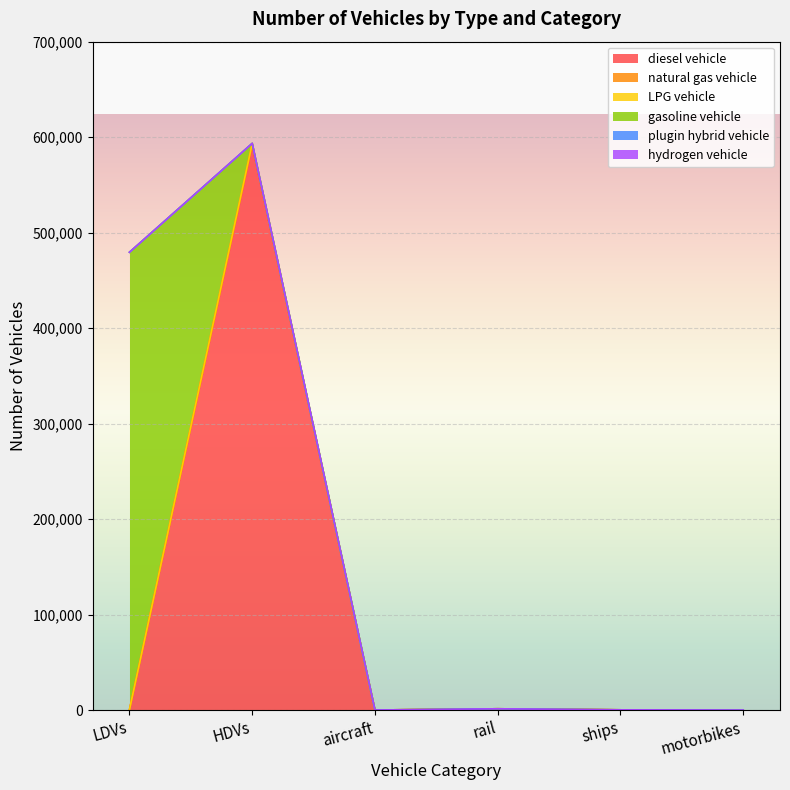

How many lines are shown in the chart?

6